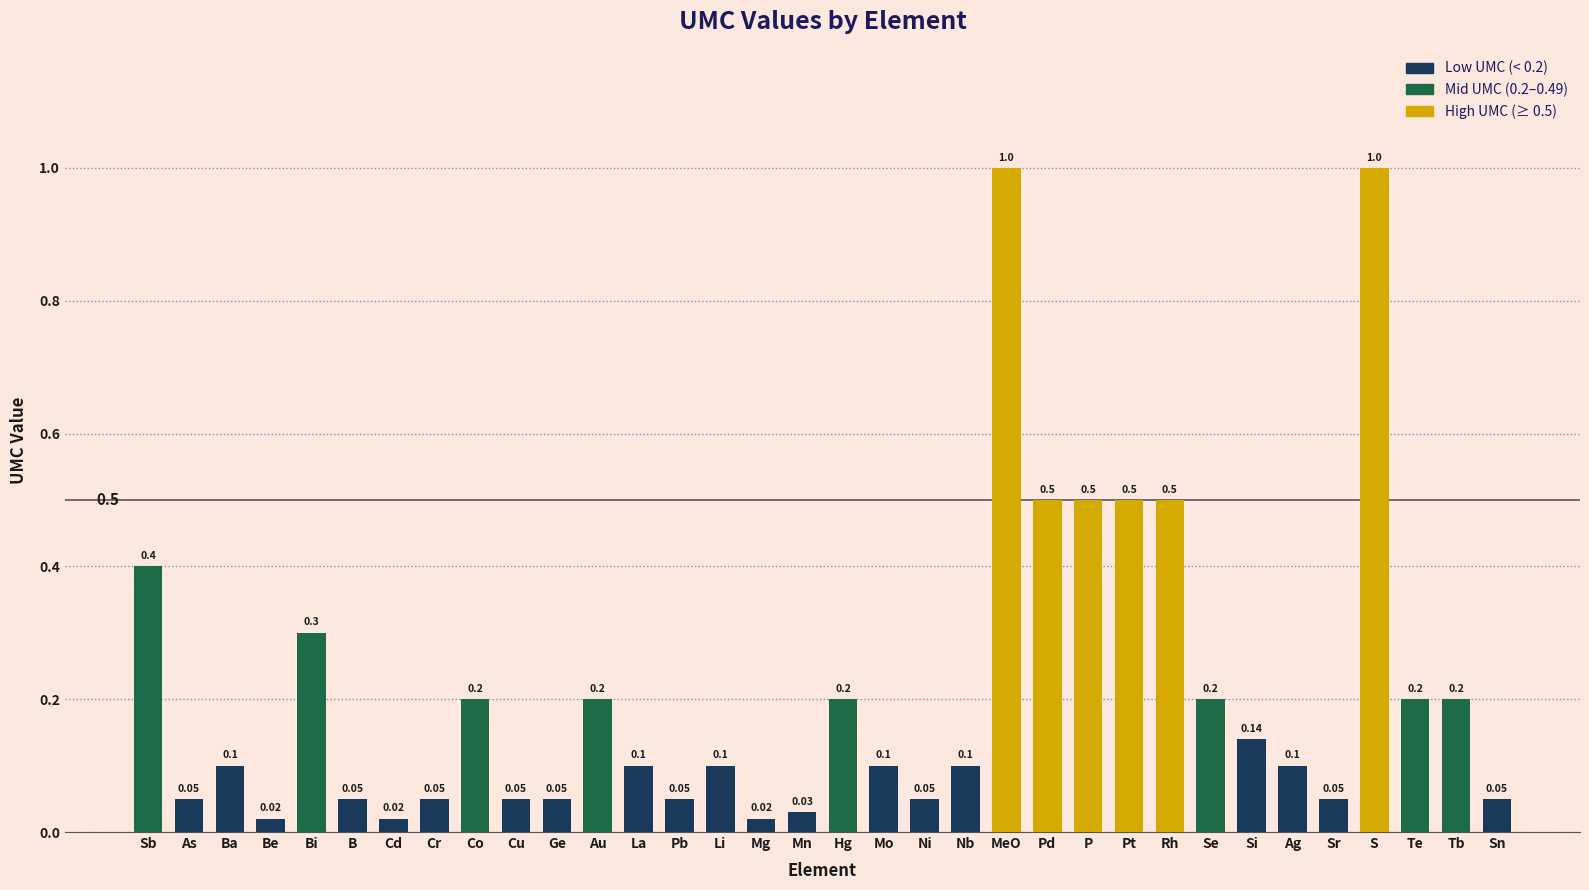

What is the value of the 20th bar from the left?

0.1